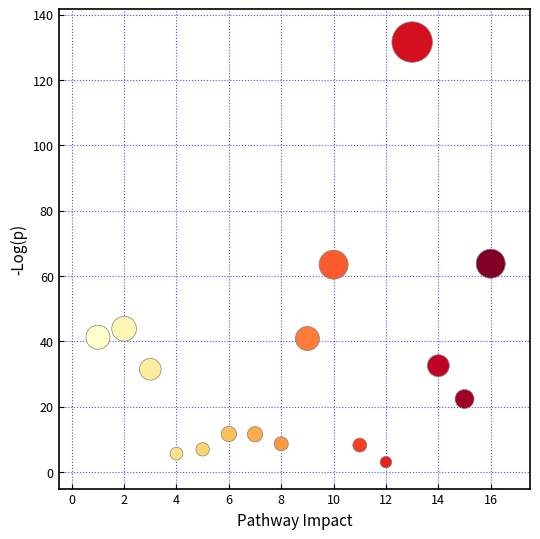

What is the range of Y values (max minus min)?

128.5